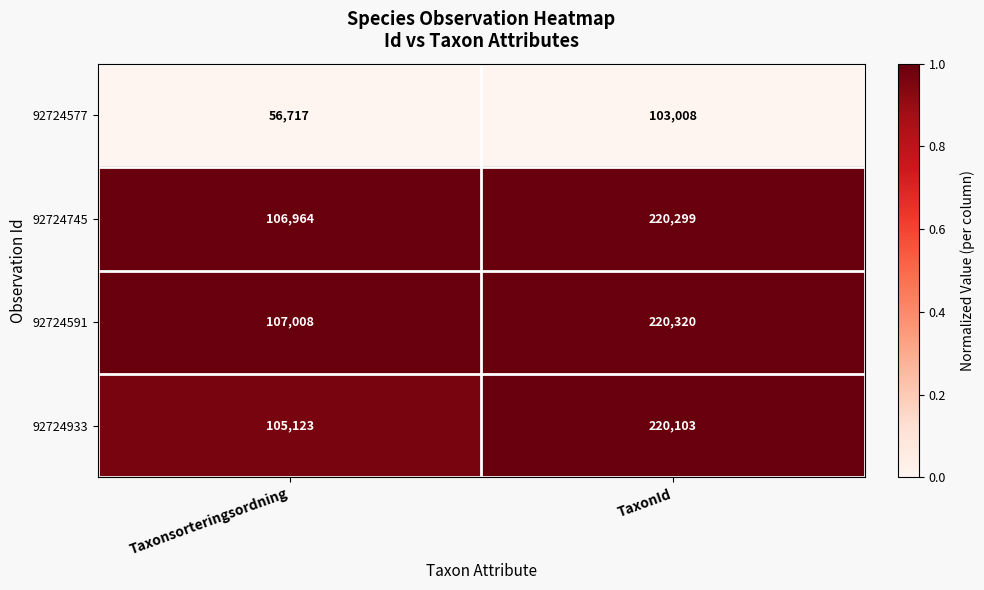

Reading left to right, what are all the values shown in this chart?

92724577: 56717	103008
92724745: 106964	220299
92724591: 107008	220320
92724933: 105123	220103